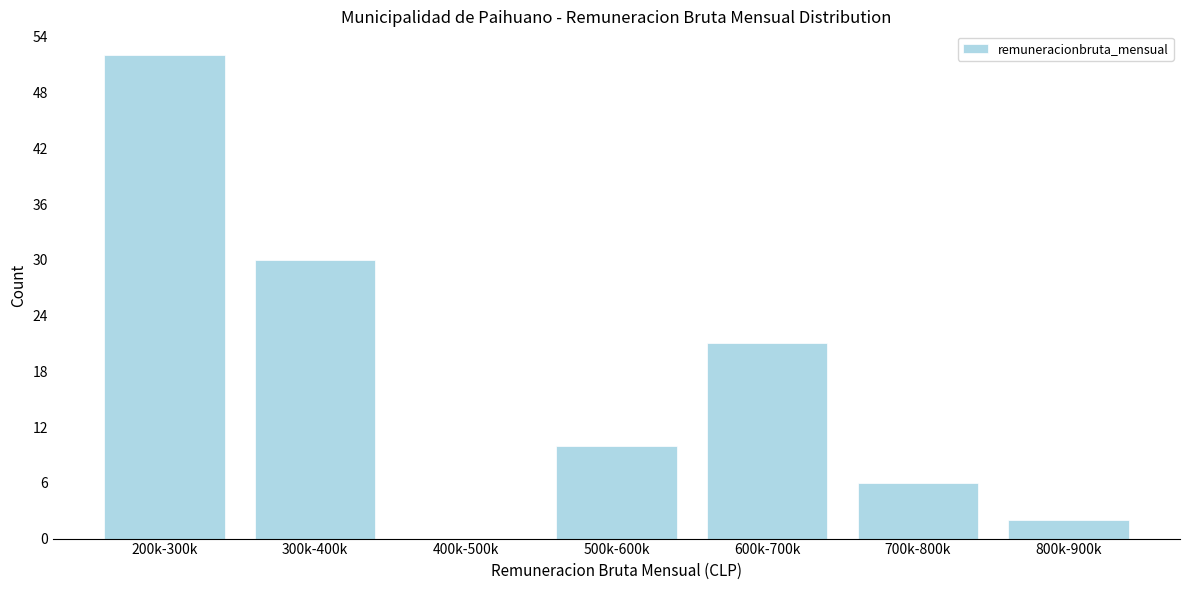

Reading left to right, extract all data points from this chart.

200k-300k=52	300k-400k=30	400k-500k=0	500k-600k=10	600k-700k=21	700k-800k=6	800k-900k=2